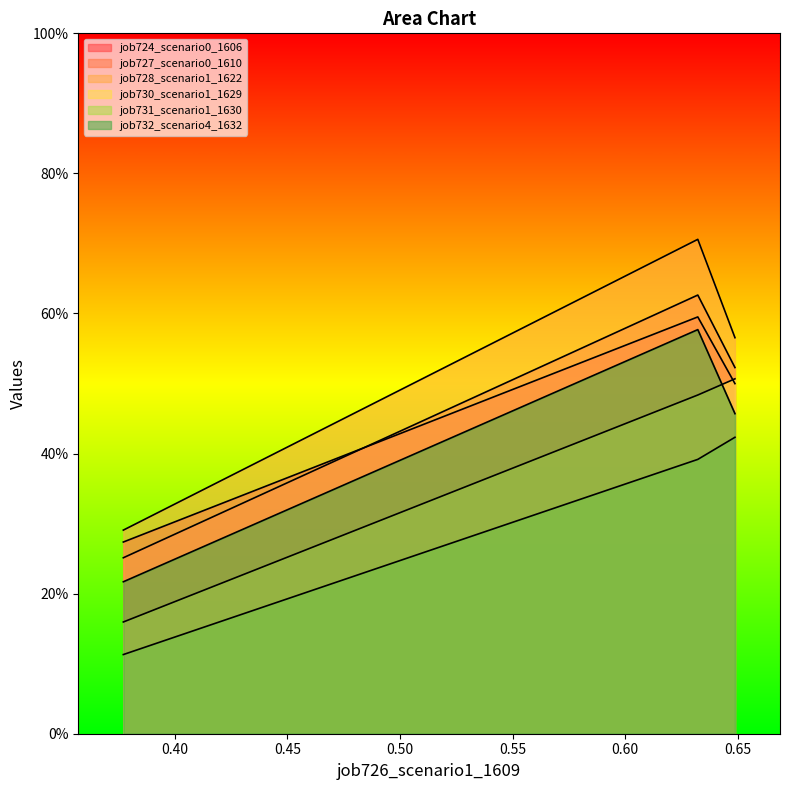

Reading left to right, list all the values displayed in this chart.

job724_scenario0_1606: 0.3	0.6	0.5
job727_scenario0_1610: 0.3	0.6	0.5
job728_scenario1_1622: 0.3	0.7	0.6
job730_scenario1_1629: 0.2	0.5	0.5
job731_scenario1_1630: 0.1	0.4	0.4
job732_scenario4_1632: 0.2	0.6	0.5